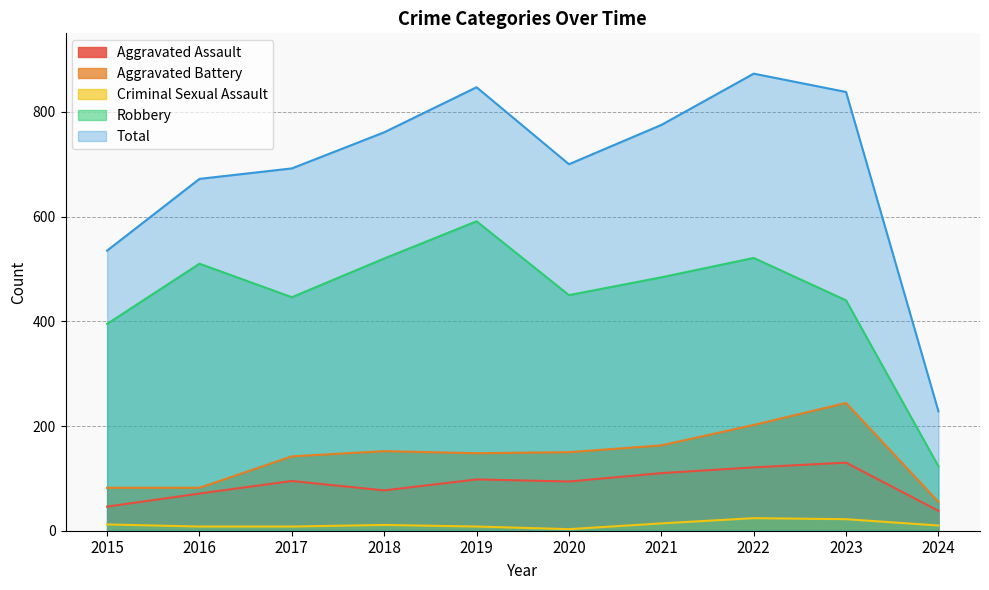

Between 2016 and 2018, which is larger?

2018